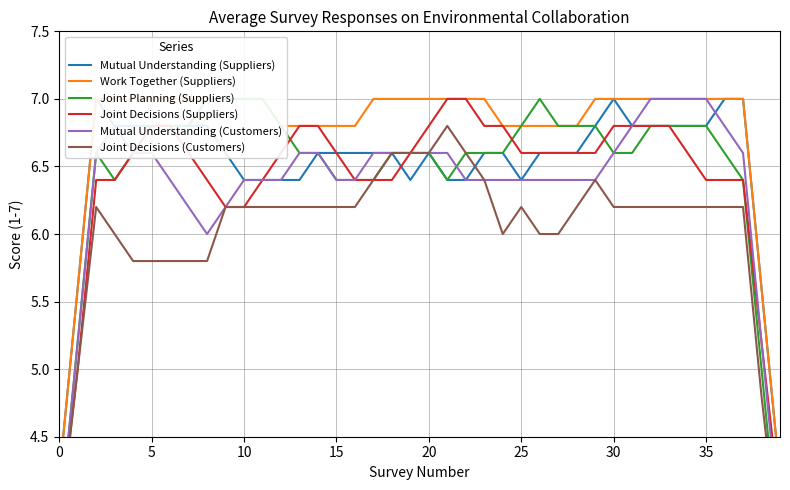

Which category has the lowest value across all series?

39